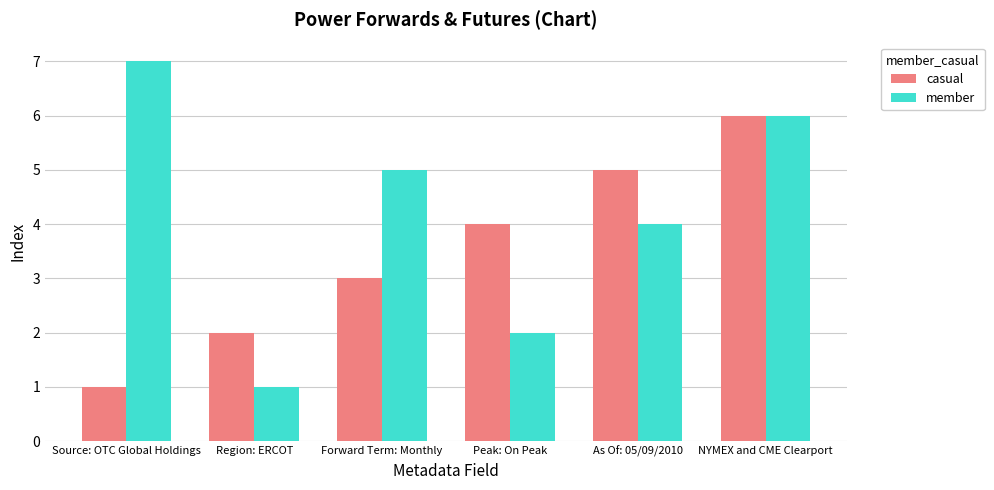

The value of member at Forward Term: Monthly is 5. True or false?

True